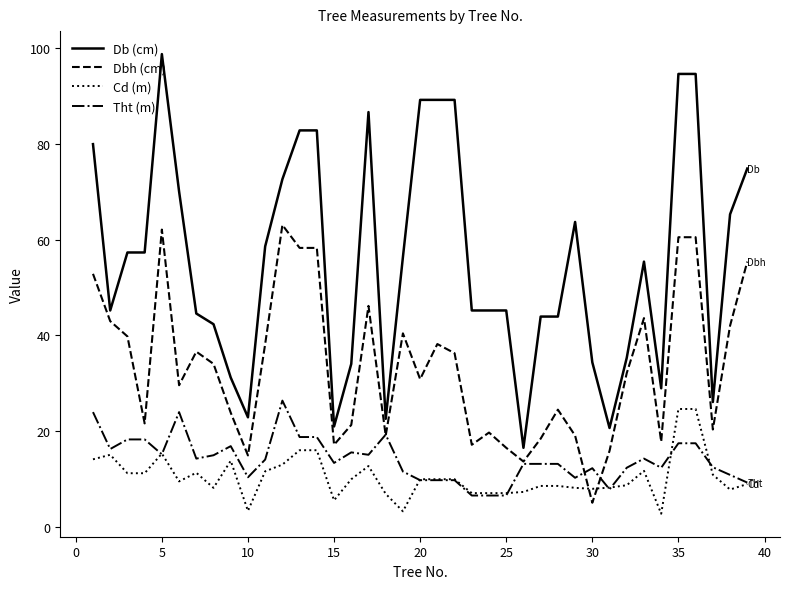

Which series has the largest total across all categories?

Db (cm)